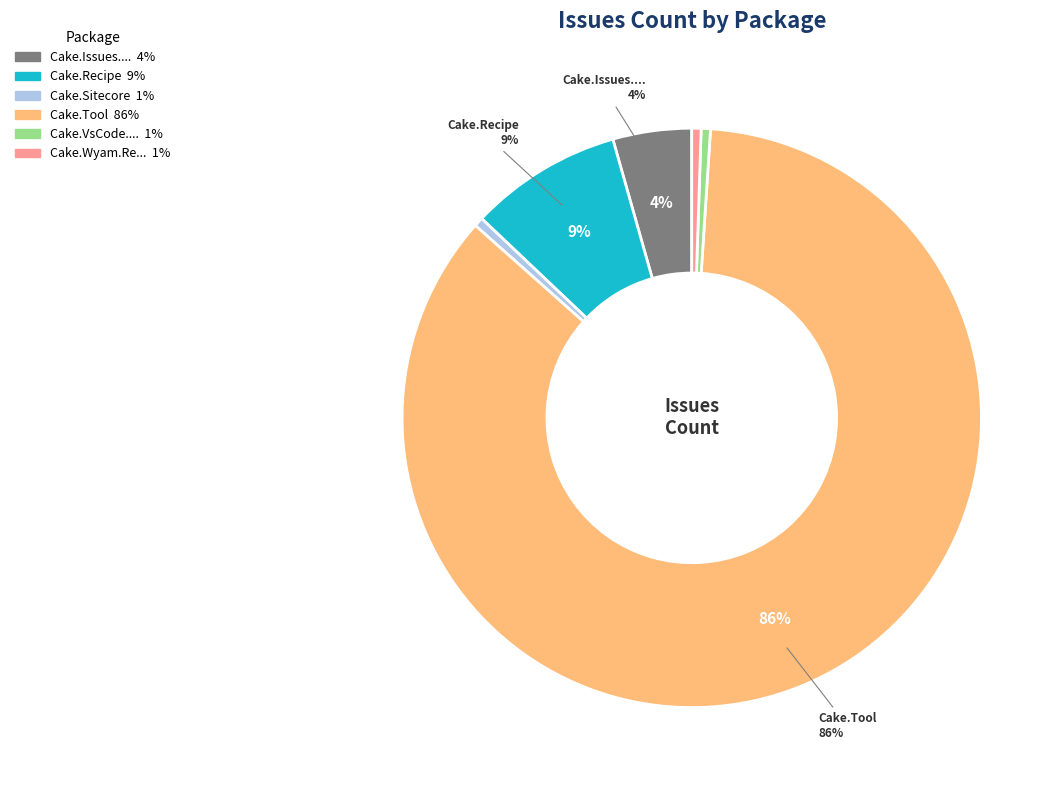

Is there any slice that represents more than half of the pie?

Yes